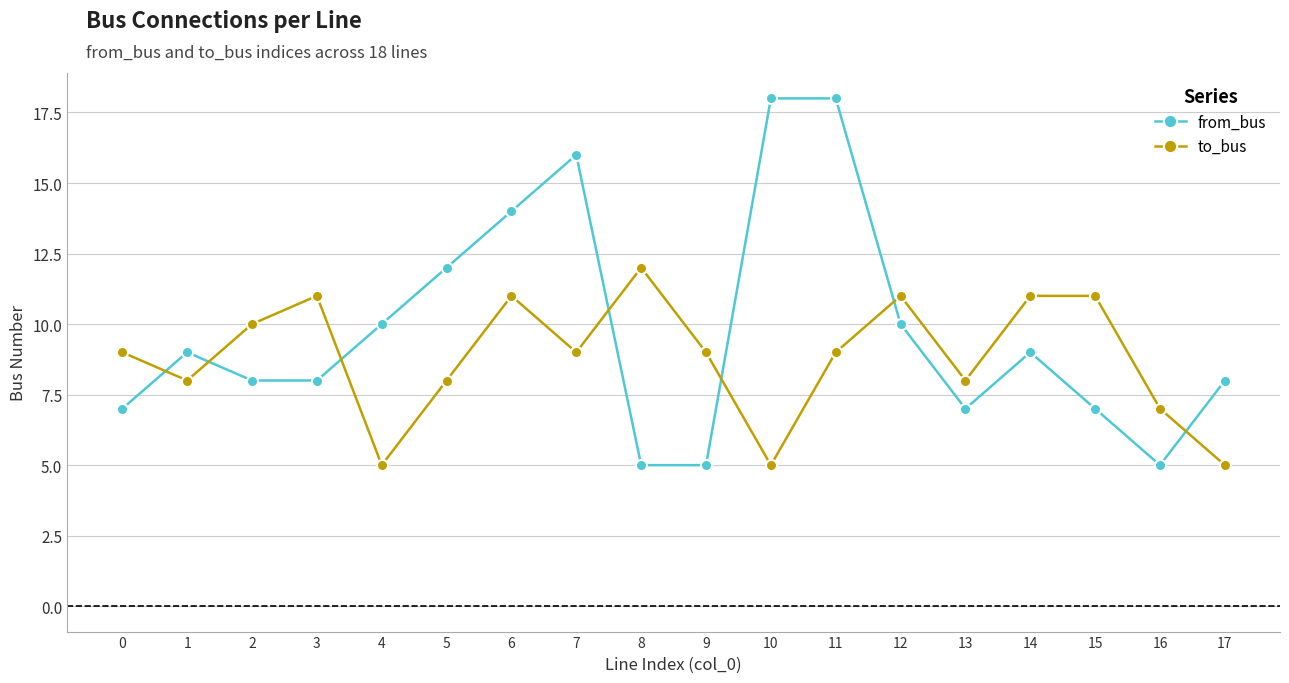

Reading right to left, extract all data points from this chart.

from_bus: 8	5	7	9	7	10	18	18	5	5	16	14	12	10	8	8	9	7
to_bus: 5	7	11	11	8	11	9	5	9	12	9	11	8	5	11	10	8	9